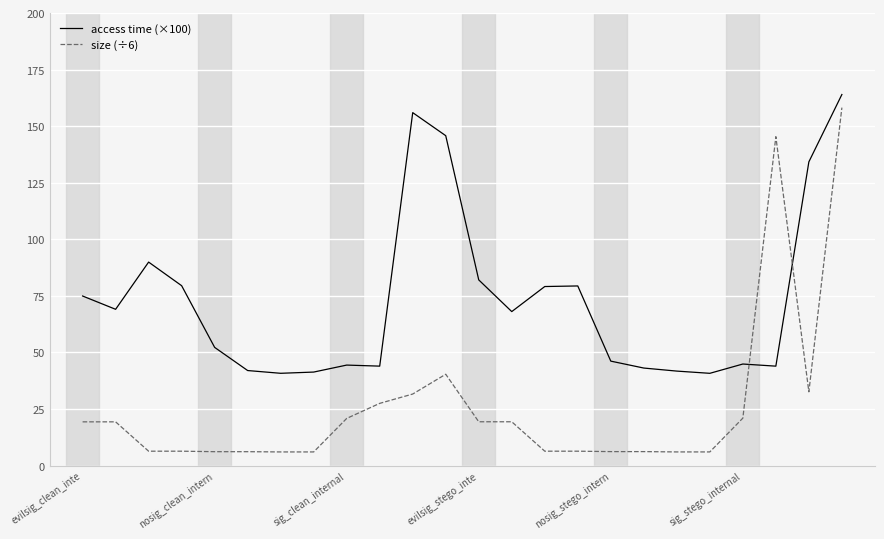

Which series has the largest total across all categories?

access time (×100)